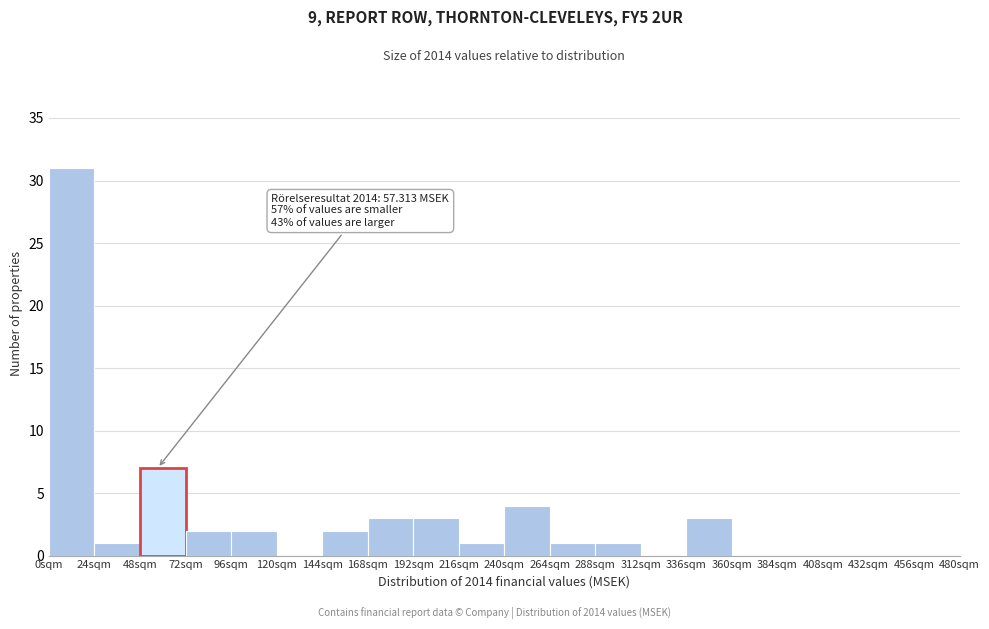

Over which range of the x-axis is the bar tallest?

0 to 24